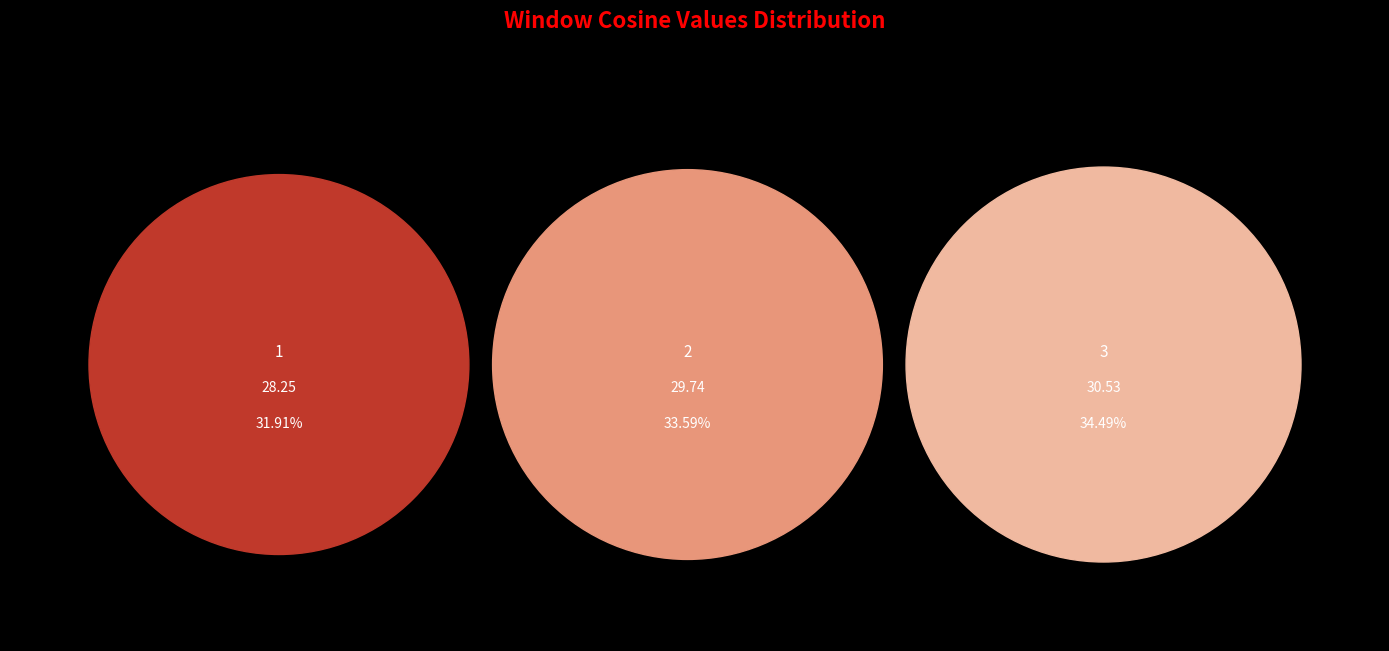

Is 1 the majority of the pie?

No